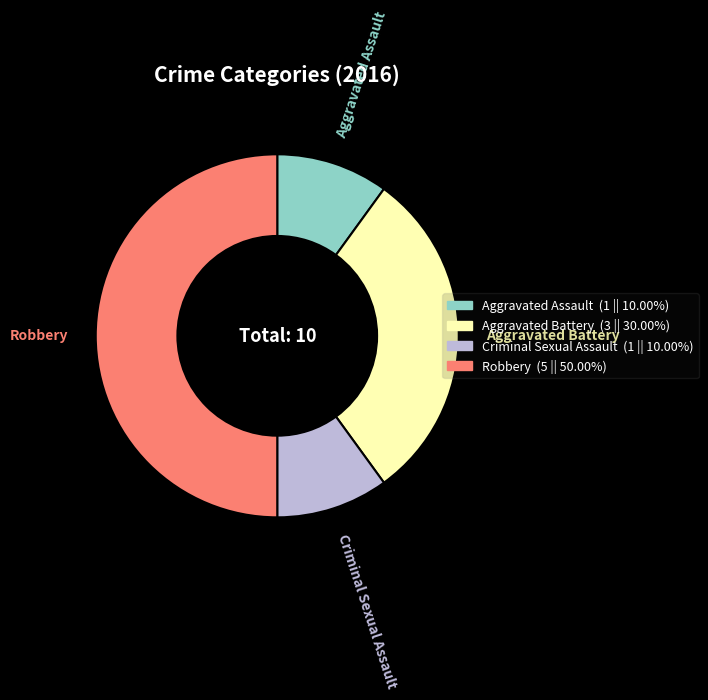

What is the largest slice in the pie chart?

Robbery